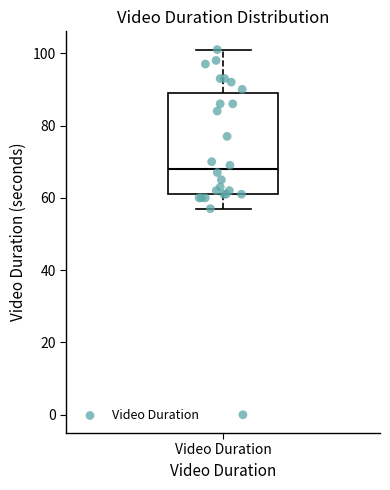

Read this box plot against the y-axis: the position of the median line, the range covered by the box, and the ends of both whiskers. The values are not printed on the chart, so give them approximately, as read against the axis.

median 68, box 62 to 90, whiskers 58 to 102